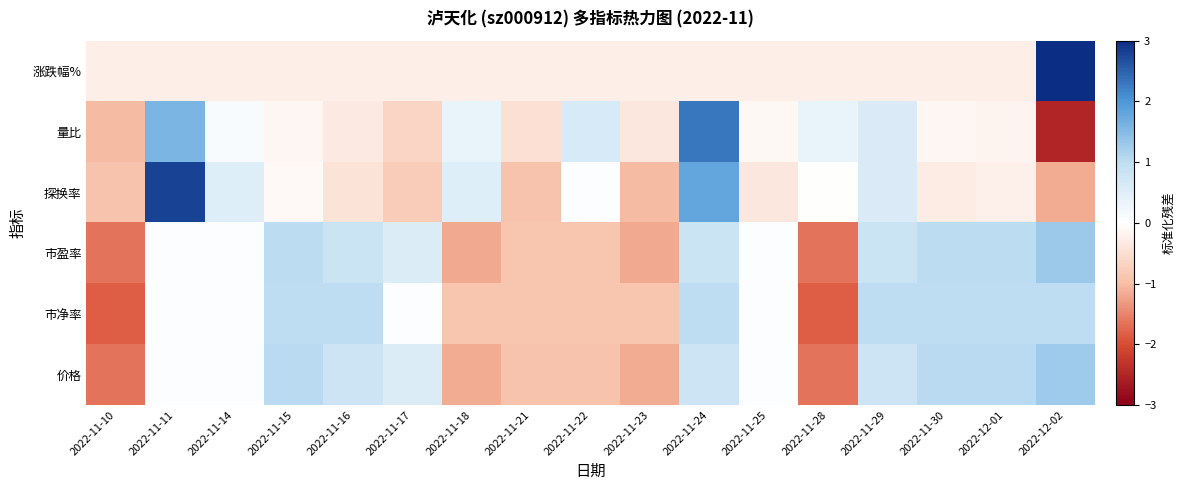

Rank the series at 2022-11-29 from highest to lowest value.

市净率, 市盈率, 价格, 量比, 探换率, 涨跌幅%